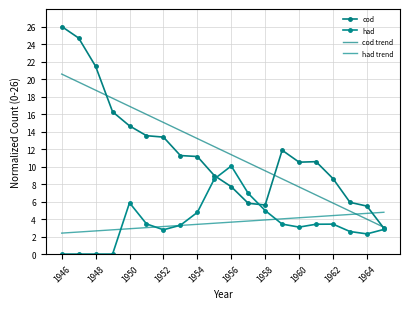

Does the chart have visible grid lines?

Yes